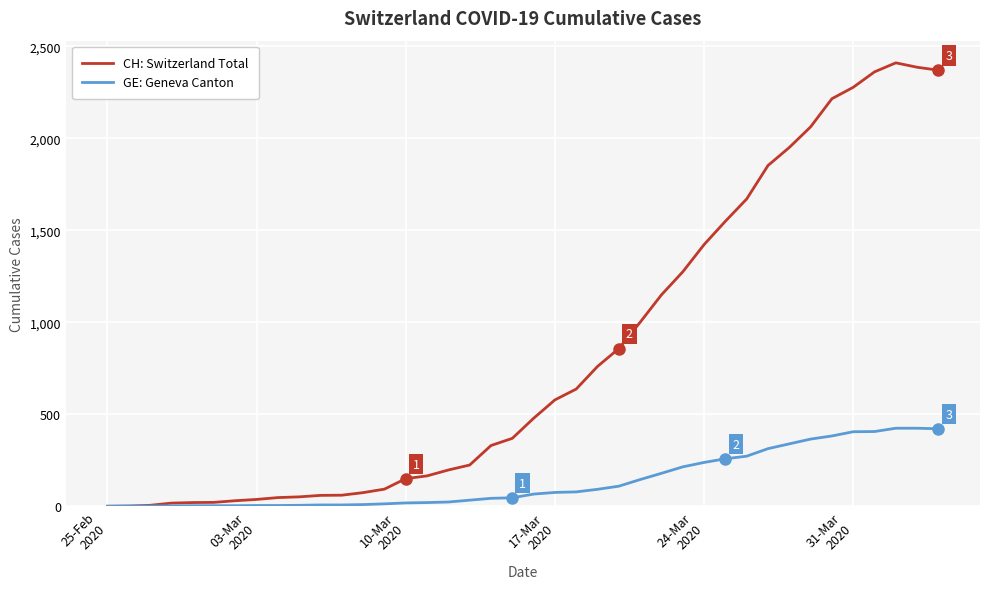

Which series has the largest total across all categories?

CH: Switzerland Total